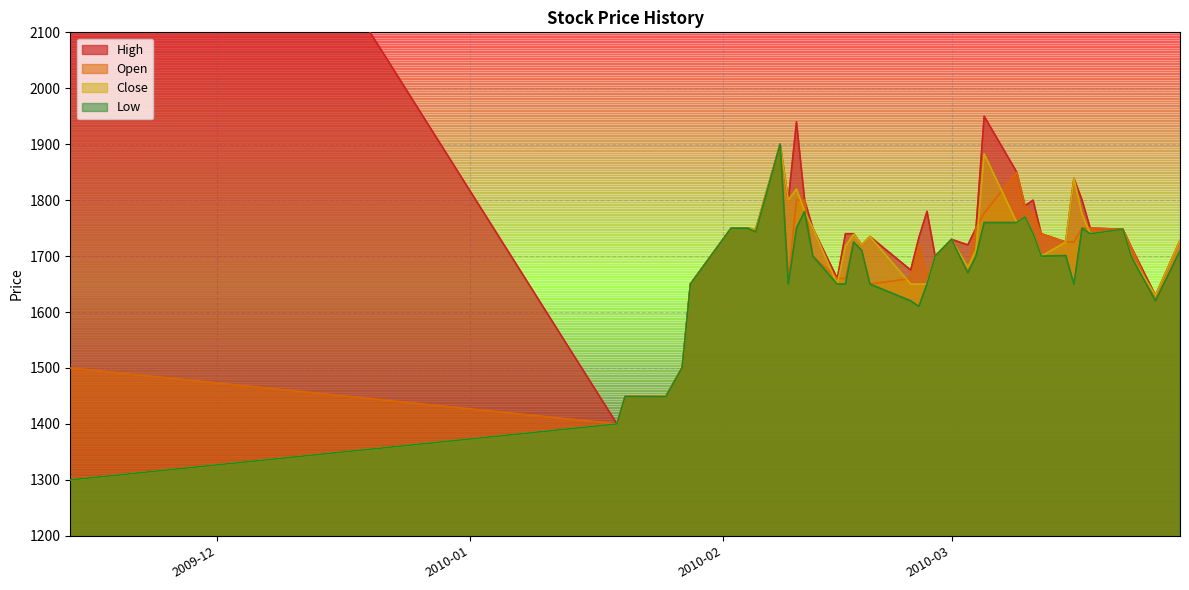

Reading left to right, what are all the values shown in this chart?

High: 2950.0	1400.0	1449.0	1450.0	1501.0	1650.0	1750.0	1750.0	1750.0	1748.0	1900.0	1800.0	1940.0	1800.0	1750.0	1660.0	1740.0	1740.0	1720.0	1735.0	1675.0	1733.0	1780.0	1699.9	1730.0	1720.0	1750.0	1950.0	1849.9	1790.0	1800.0	1740.0	1725.0	1839.0	1800.0	1750.0	1748.0	1717.0	1630.0	1728.0
Open: 1500.0	1400.0	1449.0	1449.0	1501.0	1650.0	1750.0	1750.0	1750.0	1743.0	1900.0	1660.0	1800.0	1800.0	1700.0	1660.0	1660.0	1725.0	1710.0	1650.0	1660.0	1720.0	1665.0	1699.9	1730.0	1670.0	1750.0	1777.0	1849.9	1790.0	1775.0	1740.0	1725.0	1725.0	1750.0	1750.0	1748.0	1717.0	1620.0	1709.3
Close: 1300.0	1400.0	1449.0	1450.0	1501.0	1650.0	1750.0	1750.0	1750.0	1748.0	1900.0	1800.0	1820.0	1780.0	1750.0	1650.0	1718.0	1739.0	1720.0	1735.0	1650.0	1650.0	1650.0	1699.9	1730.0	1680.0	1711.0	1883.0	1760.0	1770.0	1740.0	1700.0	1725.0	1839.0	1775.0	1740.0	1748.0	1700.0	1630.0	1728.0
Low: 1300.0	1400.0	1449.0	1449.0	1501.0	1650.0	1750.0	1750.0	1750.0	1743.0	1900.0	1650.0	1750.0	1780.0	1700.0	1650.0	1650.0	1725.0	1710.0	1650.0	1620.0	1610.0	1650.0	1699.9	1730.0	1670.0	1700.0	1760.0	1760.0	1770.0	1740.0	1700.0	1701.0	1650.0	1750.0	1740.0	1748.0	1700.0	1620.0	1709.3